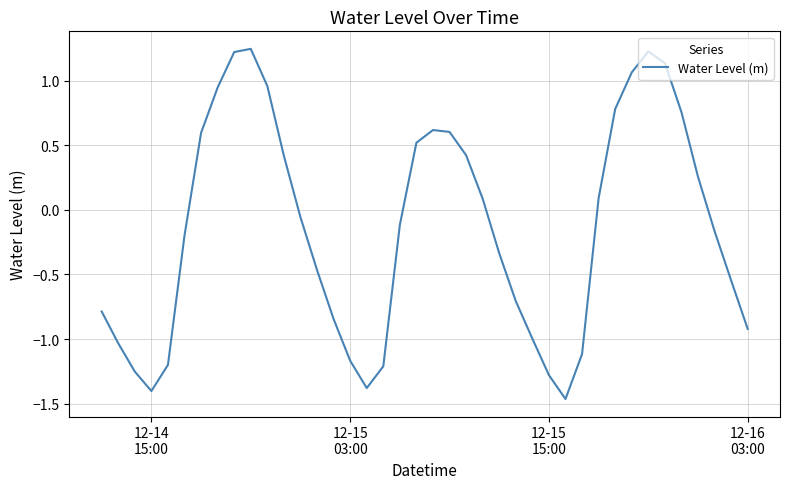

What is the difference between the maximum and minimum values?

2.7